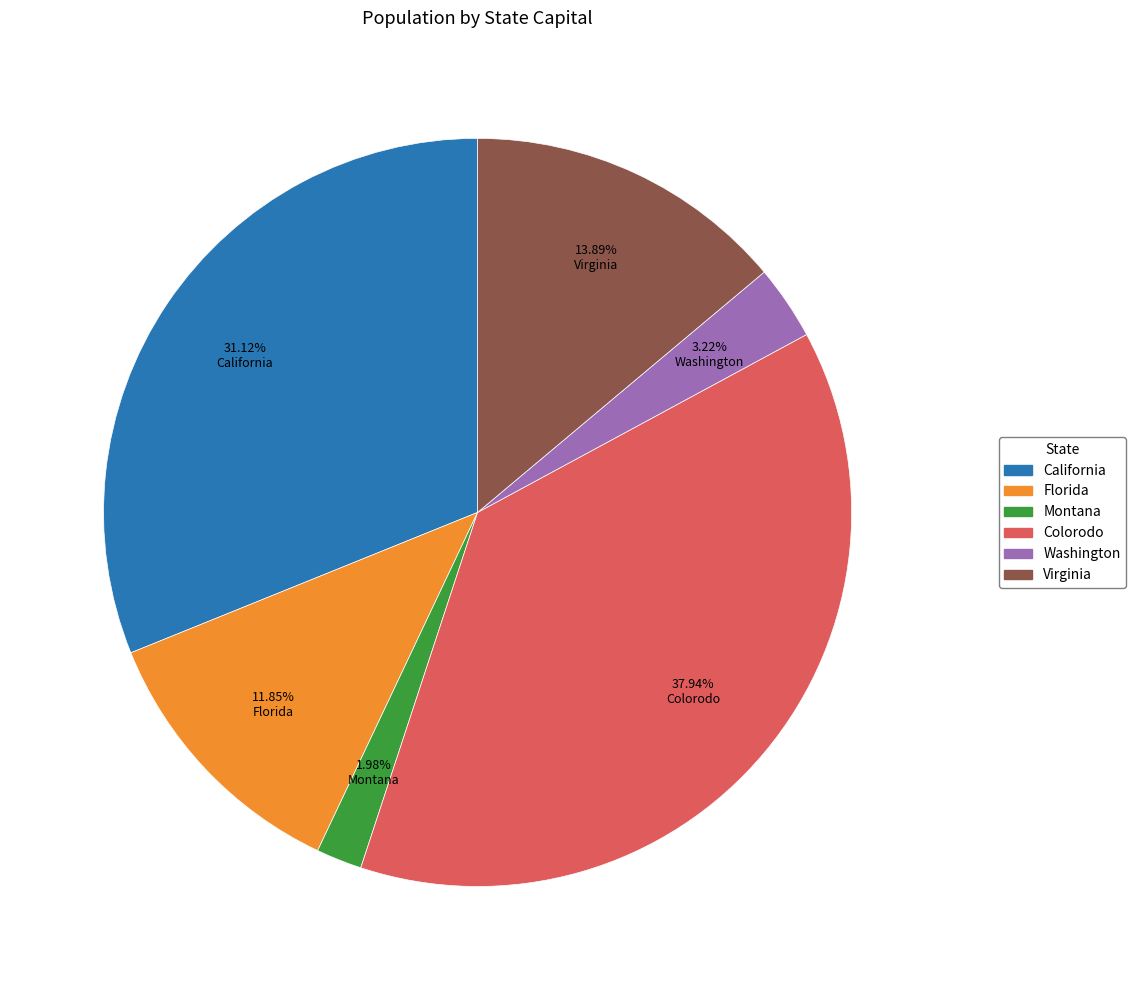

Is there any slice that represents more than half of the pie?

No